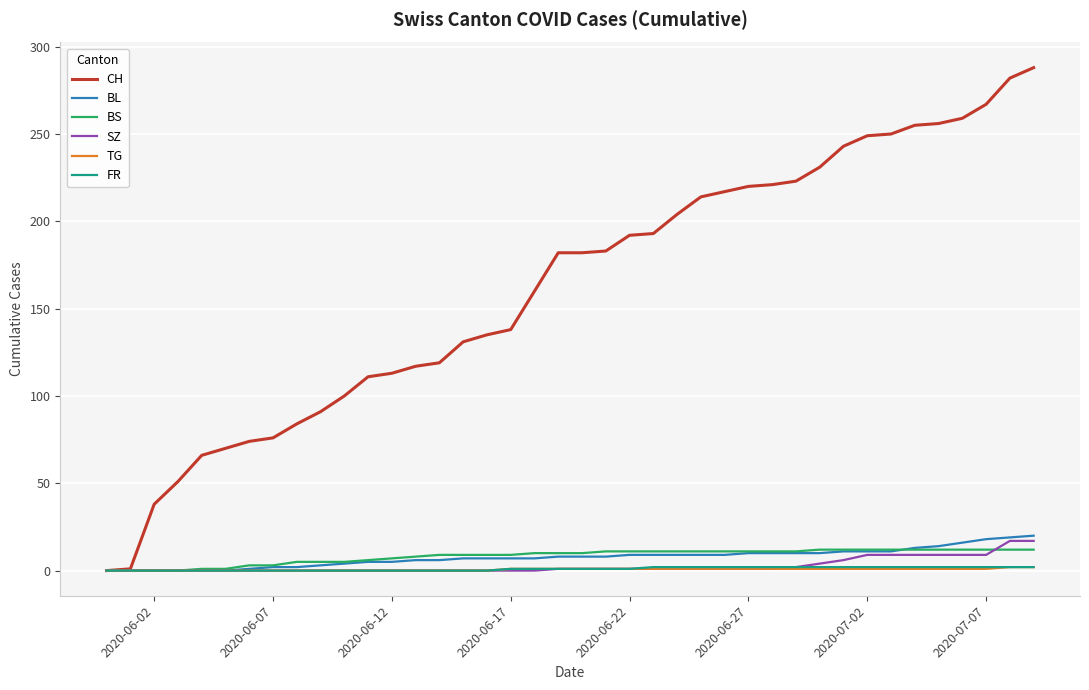

Which series has the widest spread of values?

CH